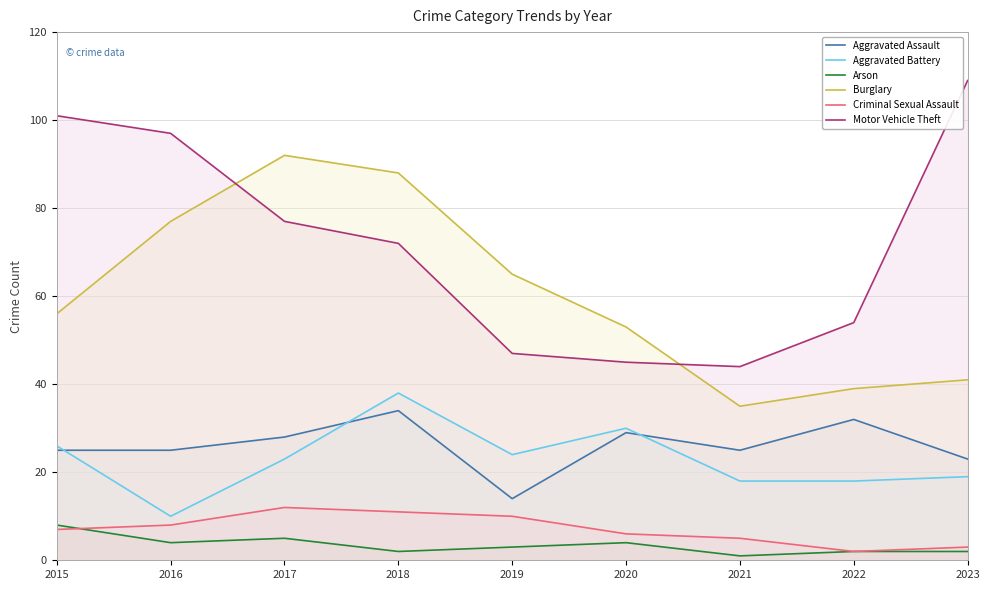

True or false: Burglary and Aggravated Battery intersect in this chart.

False